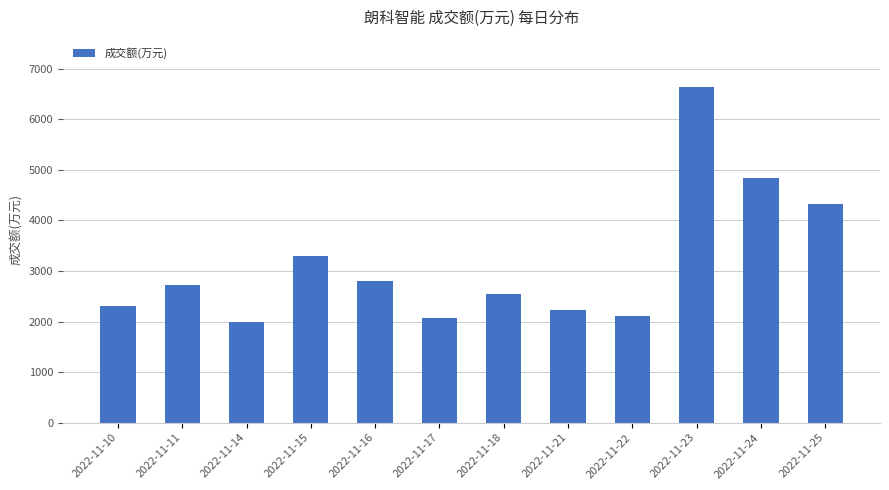

How many data points are less than 2723?

6